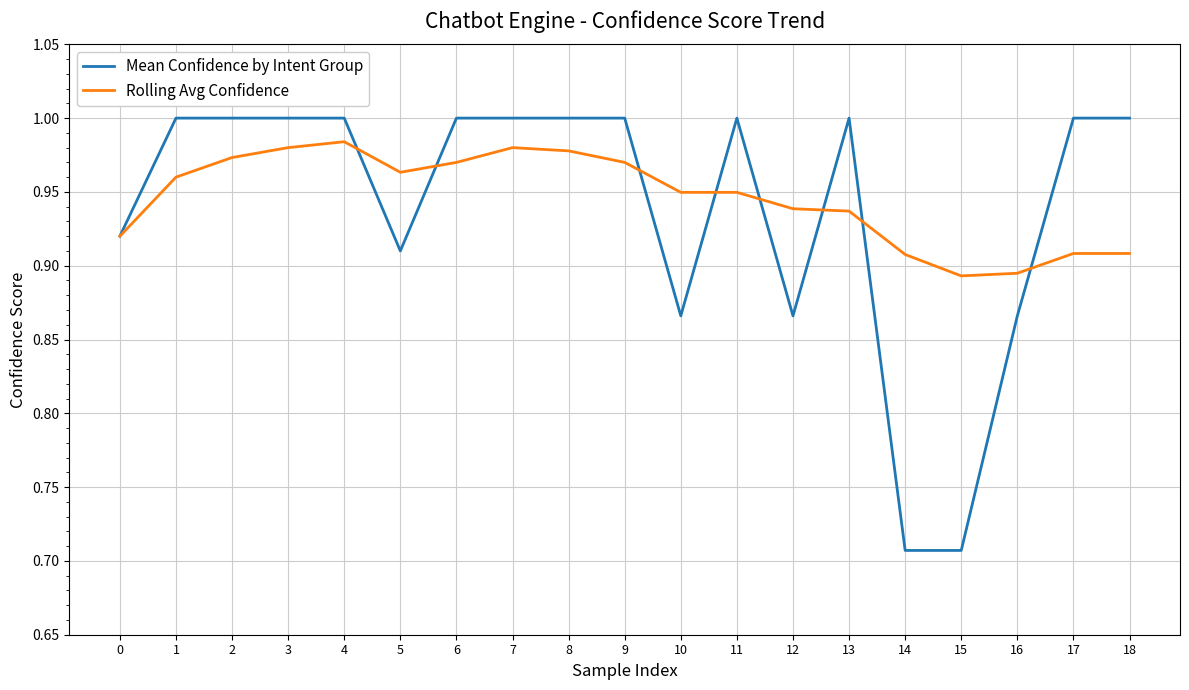

Rank the series by their maximum value, from highest to lowest.

Mean Confidence by Intent Group, Rolling Avg Confidence